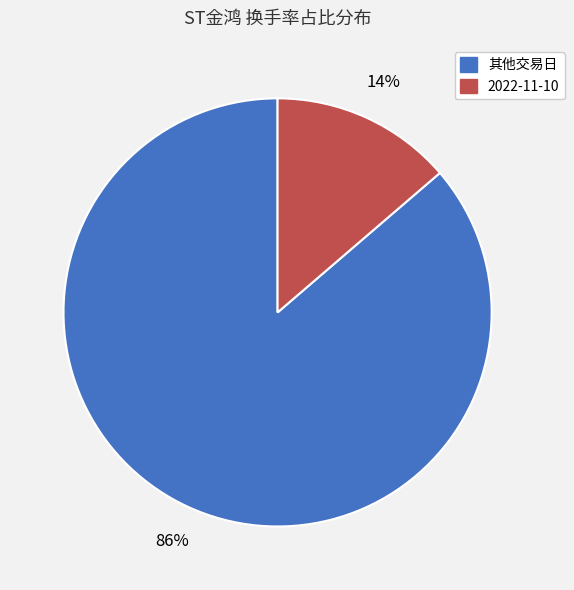

Is there a majority slice in this chart?

Yes